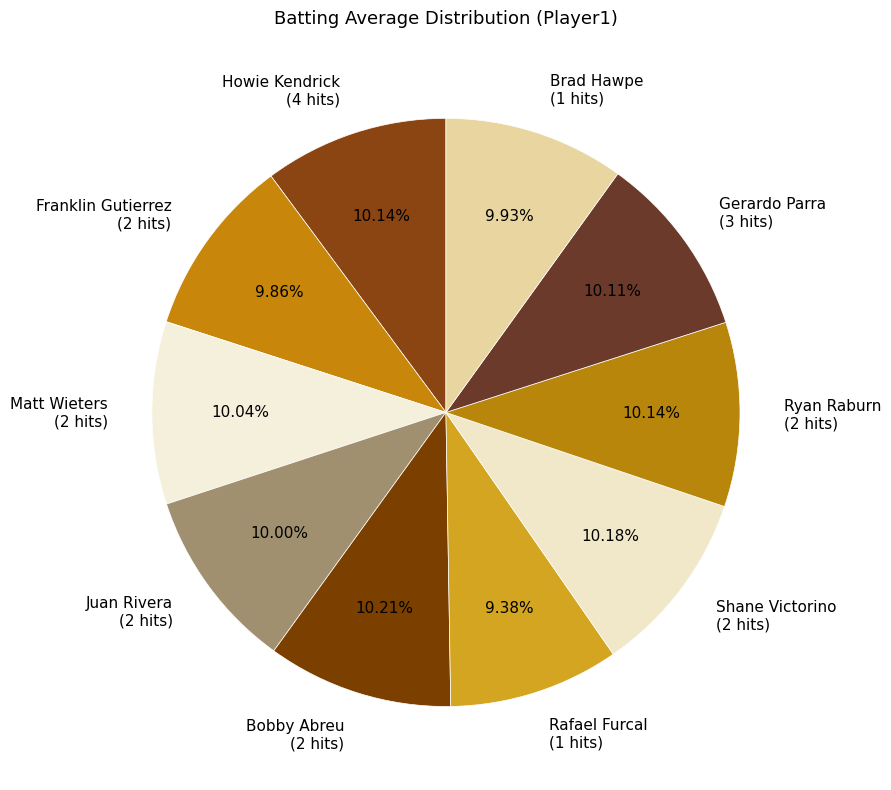

Is it true that Bobby Abreu is 10% of the pie?

True